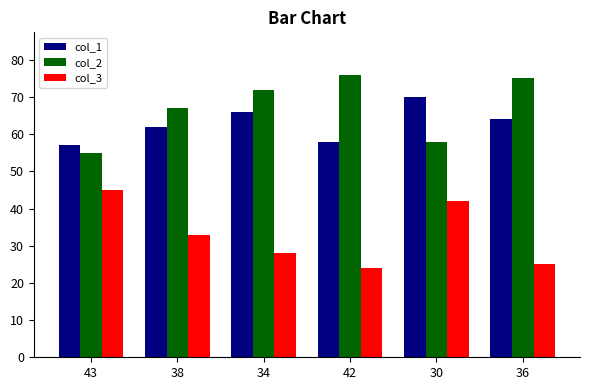

What is the label of the 4th bar from the left?

42